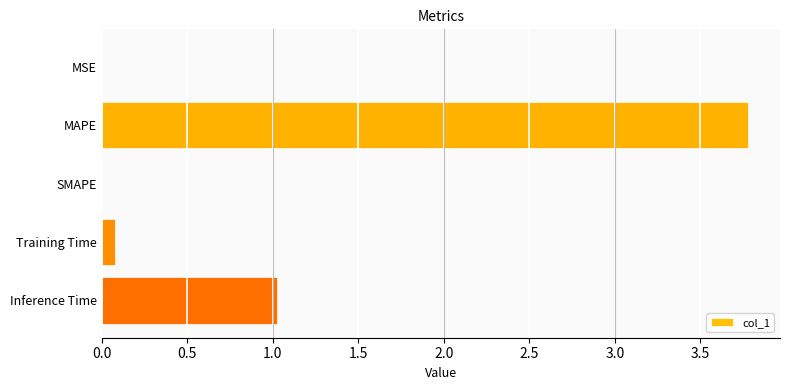

What is the maximum value shown in the chart?

3.8